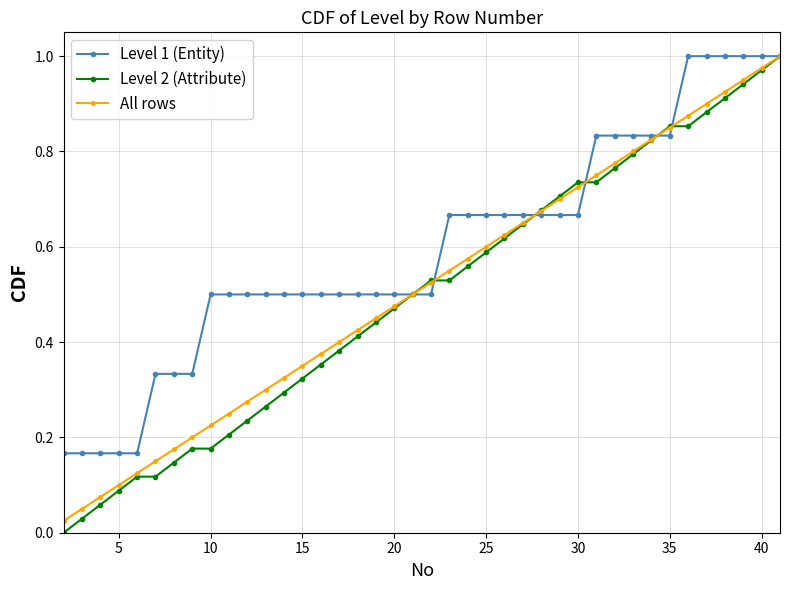

Which series has the largest range (max minus min)?

Level 2 (Attribute)